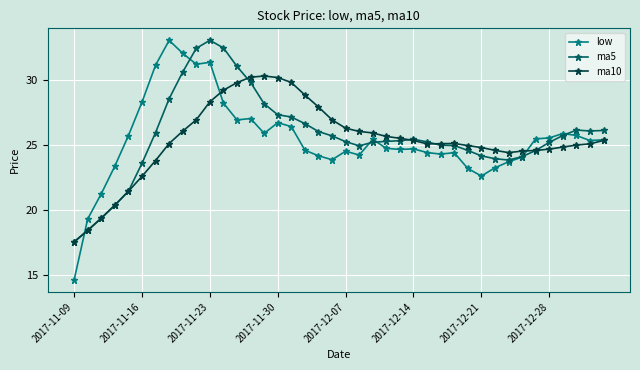

Which series has the largest range (max minus min)?

low